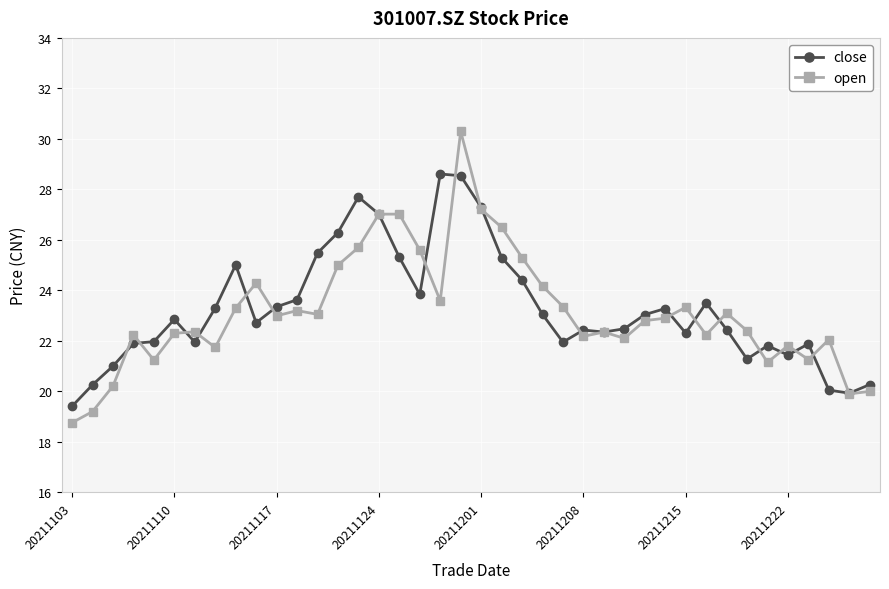

True or false: close has more than 2 interior local peaks.

True